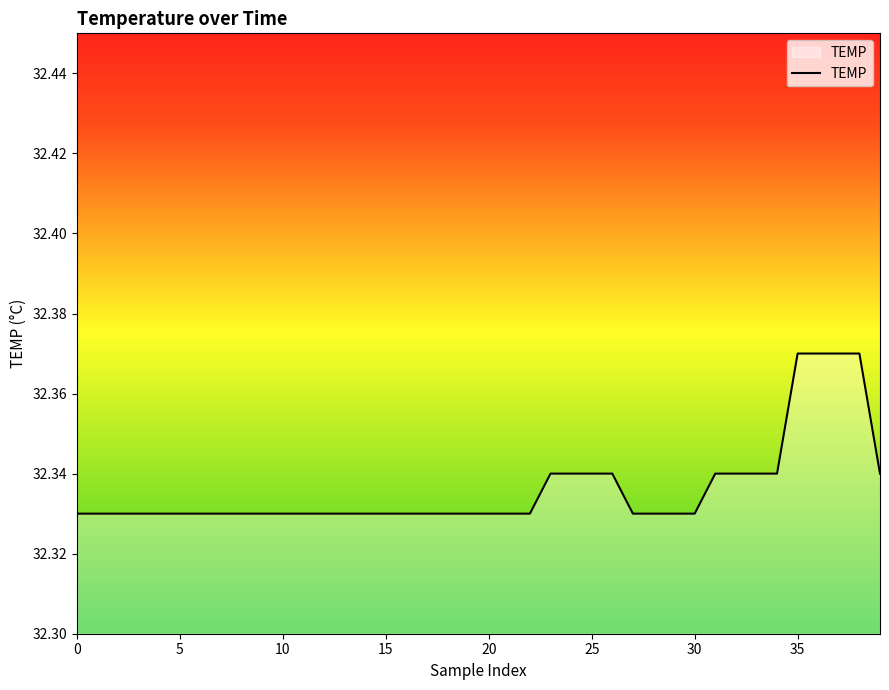

What is the maximum value shown in the chart?

32.4